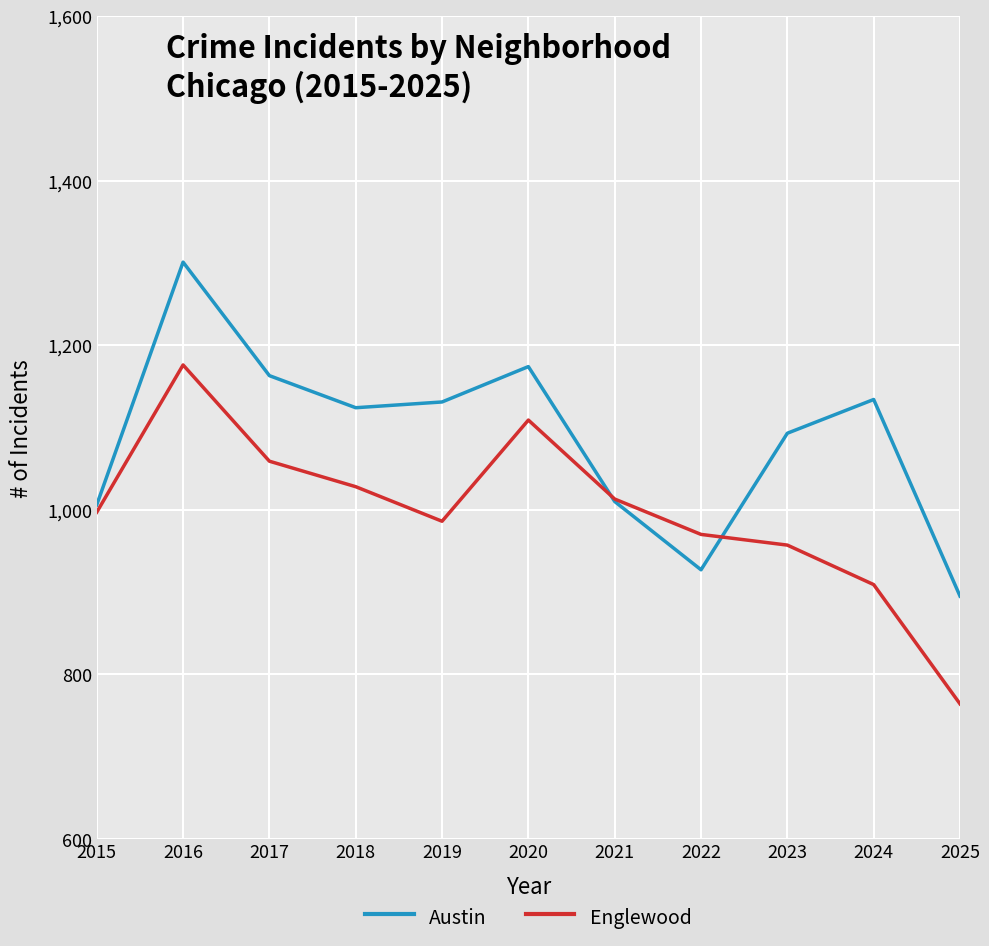

The value of Austin at 2017 is 1681. True or false?

False